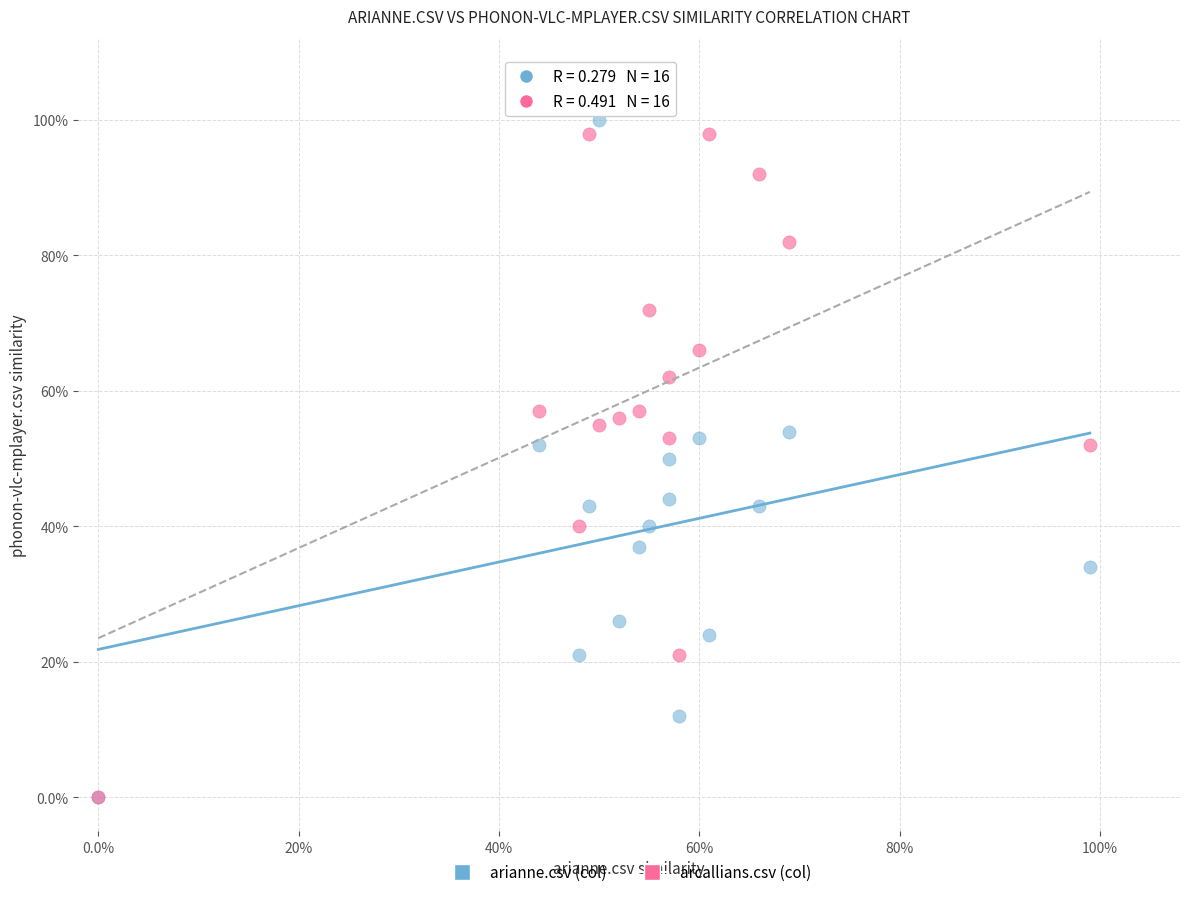

What are all the series names shown in the legend?

arianne.csv (col), arcallians.csv (col)